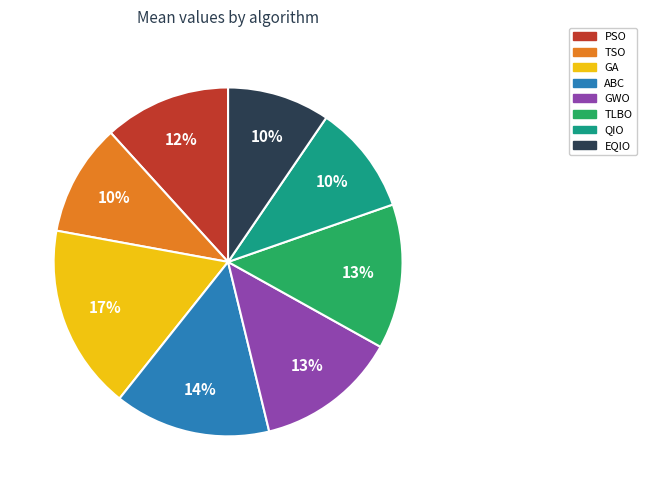

Does any single category account for the majority?

No